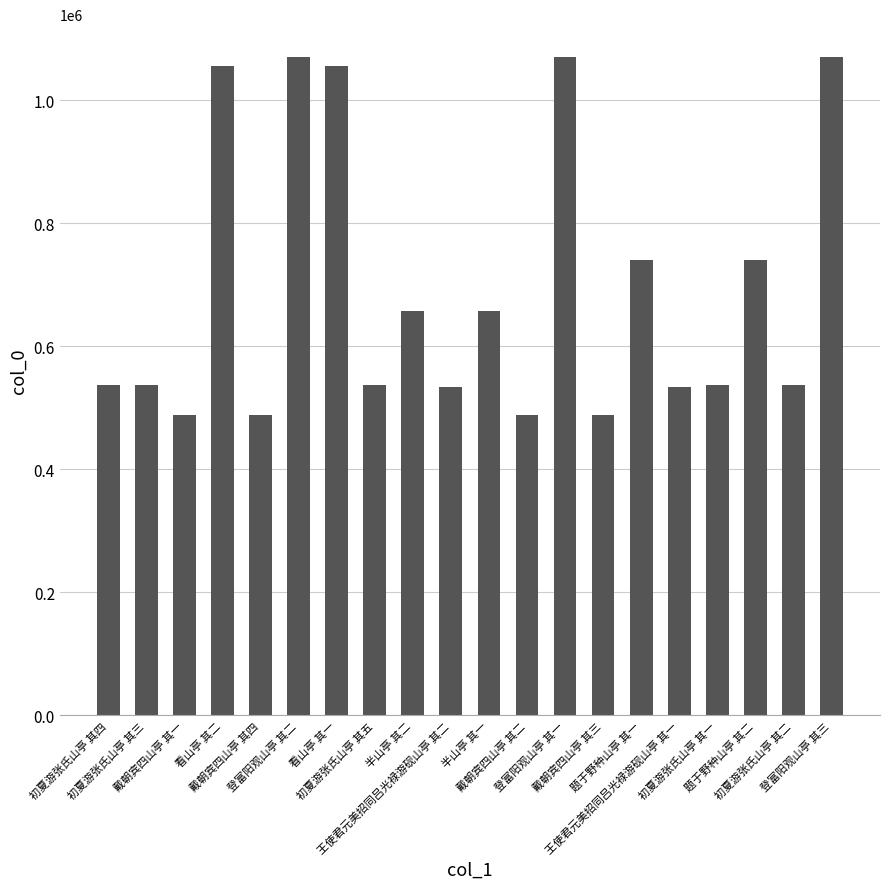

At which label is the value closest to 779546?

题于野种山亭 其二